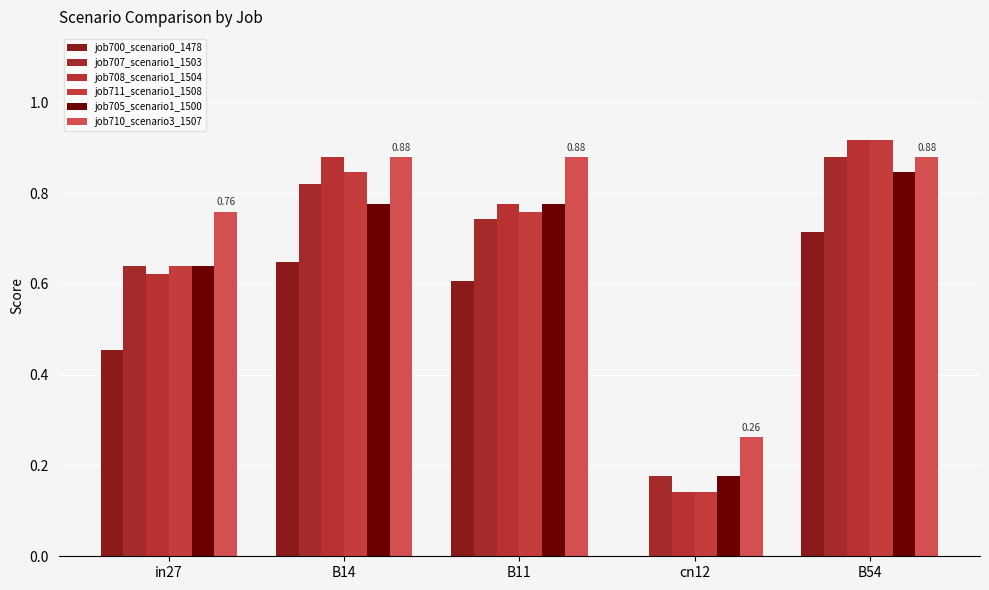

Which category has the lowest value in the job711_scenario1_1508 series?

cn12